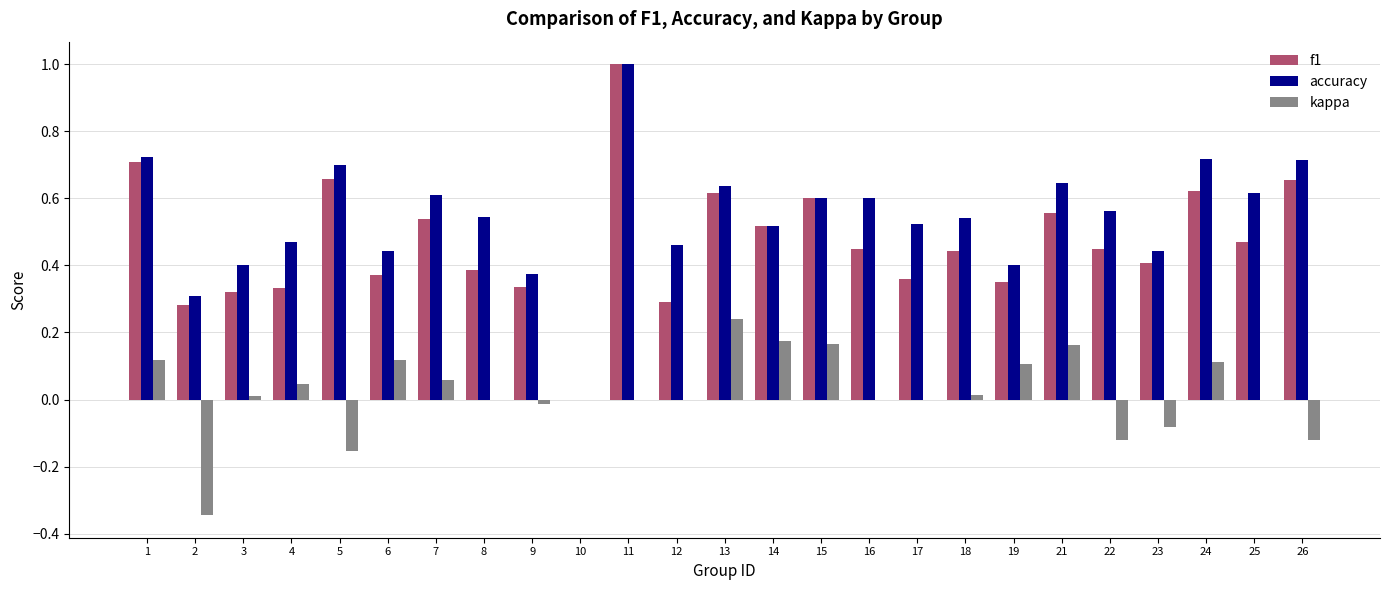

Which series has the largest total across all categories?

accuracy